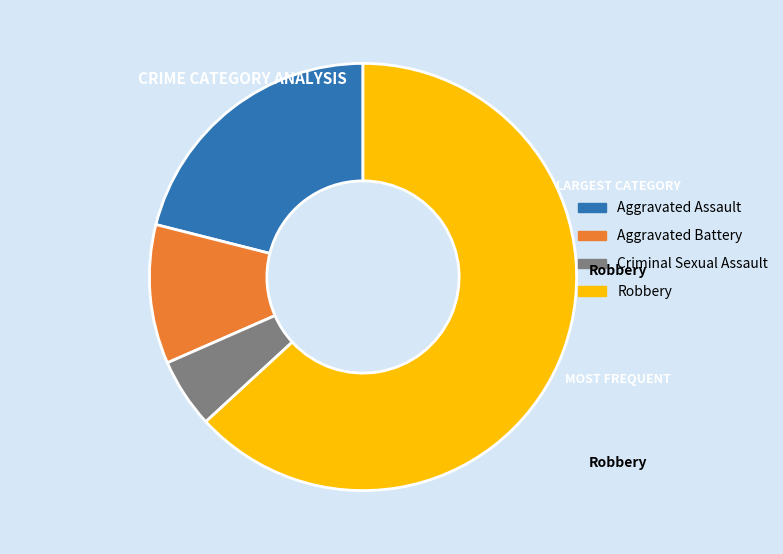

What is the smallest slice in the pie chart?

Criminal Sexual Assault